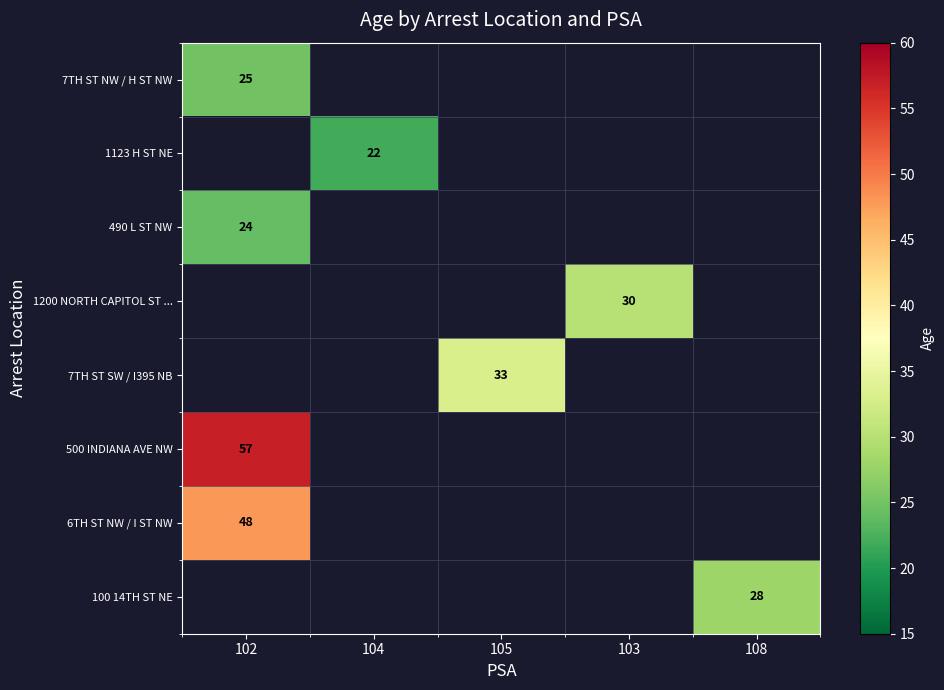

What is the highest value of the 490 L ST NW series?

24